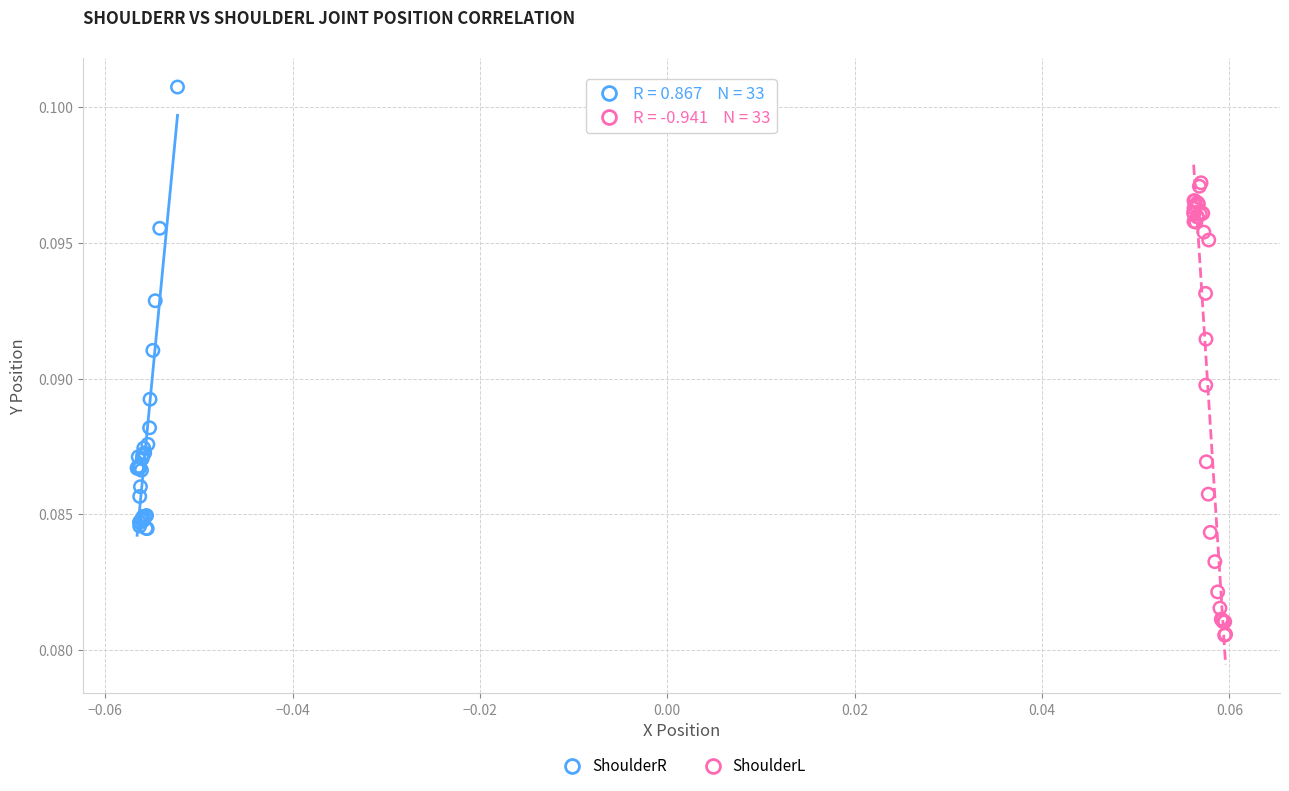

Which series reaches the maximum Y coordinate?

ShoulderR